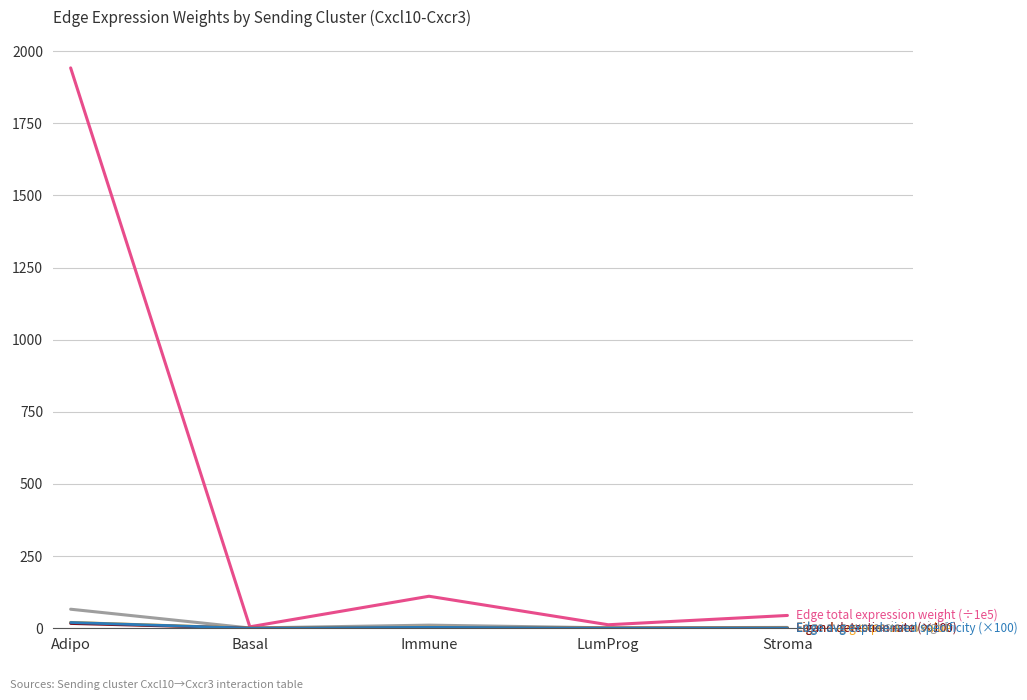

At which category is the sum across all series the highest?

Adipo